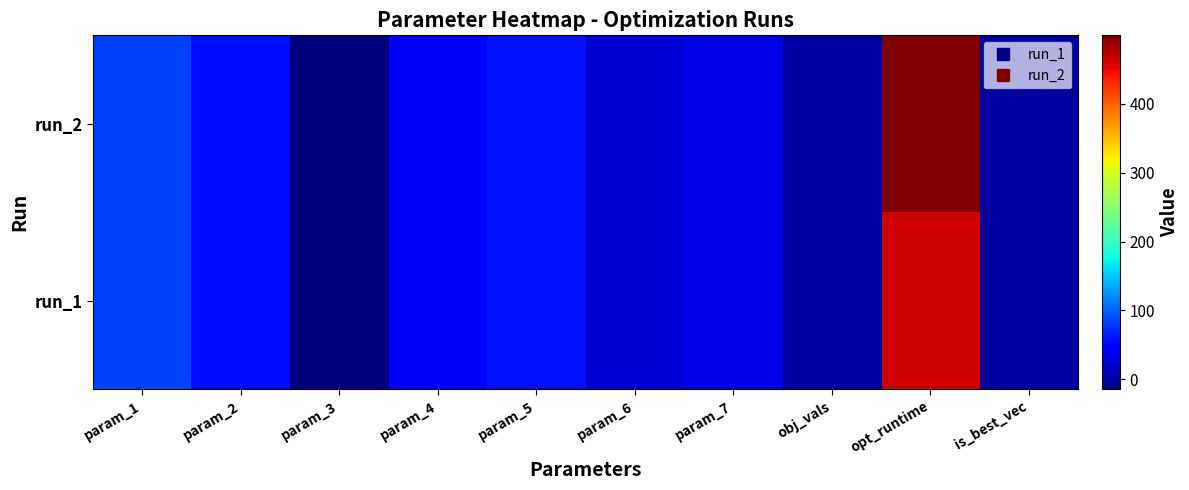

Which has a higher value, param_6 or is_best_vec?

param_6